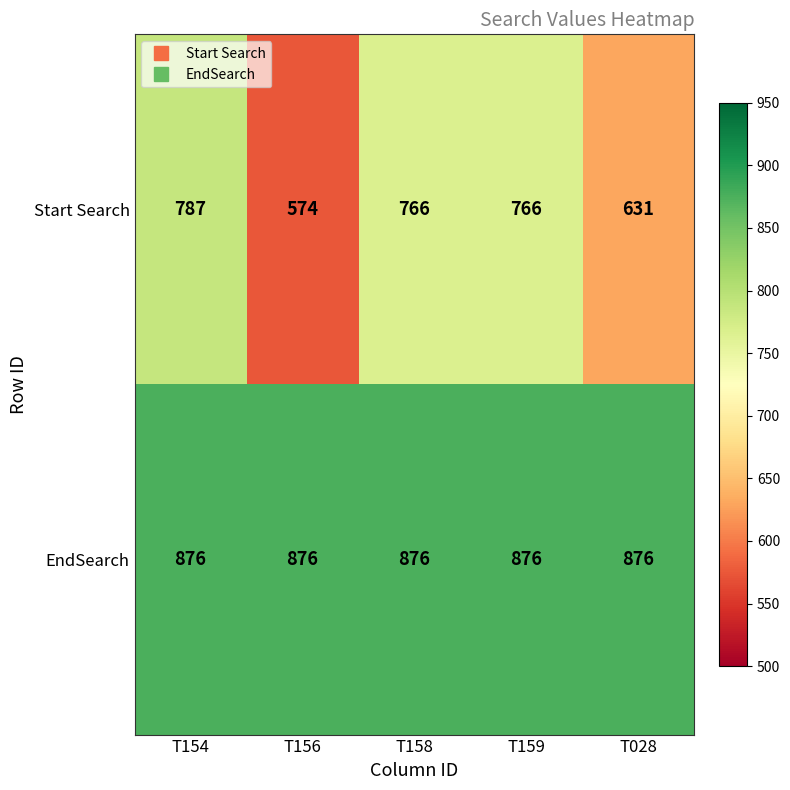

What is the total value across all series at T028?

1507